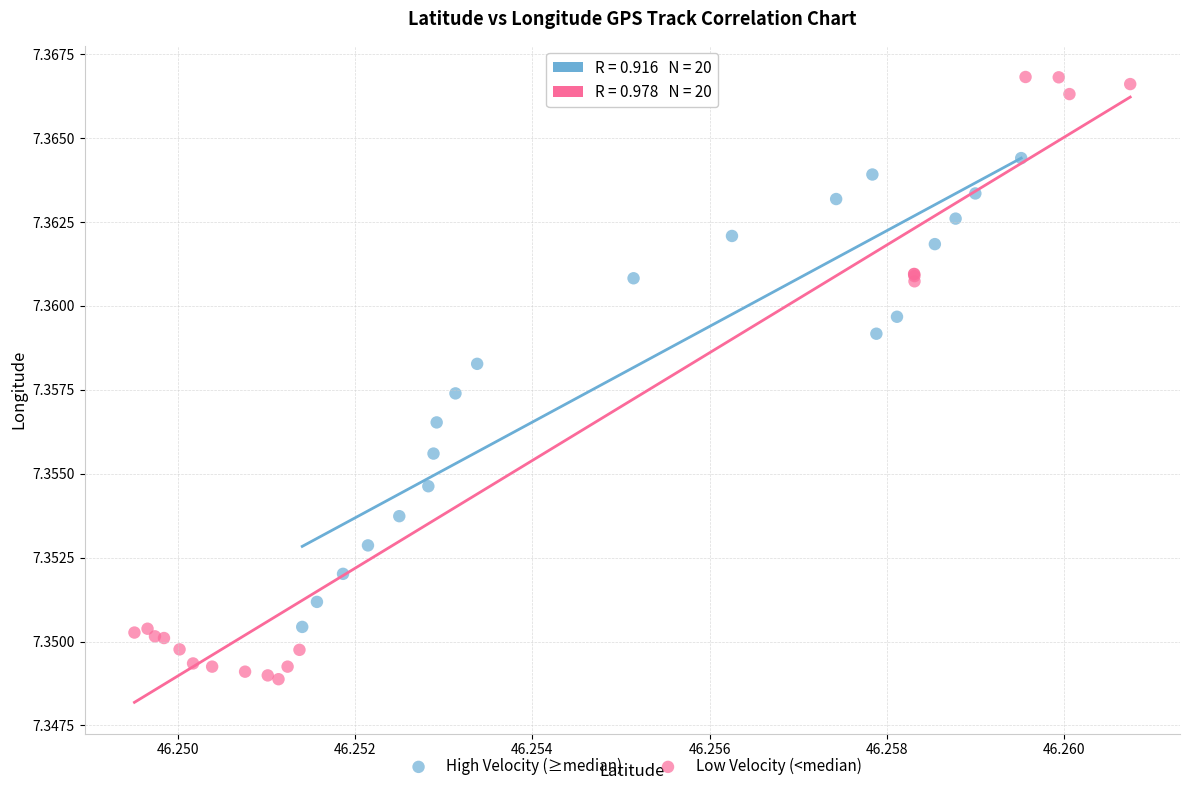

Which series contains the lowest Y value?

Low Velocity (<median)